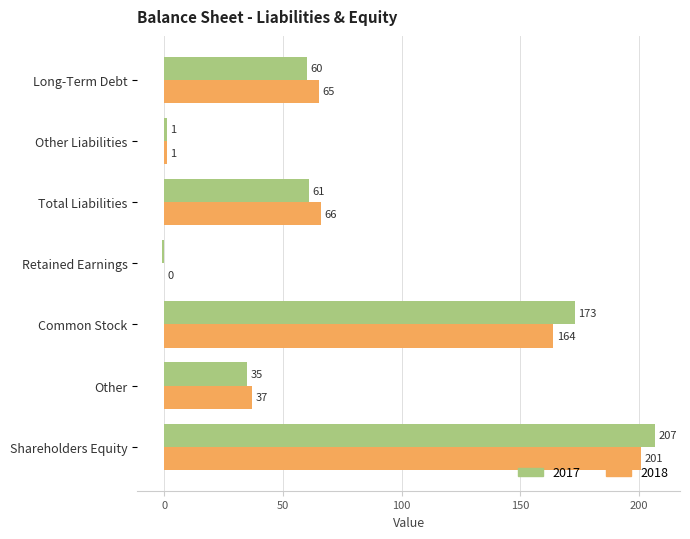

Is the value of 2017 at Retained Earnings greater than the value of 2018 at Long-Term Debt?

No